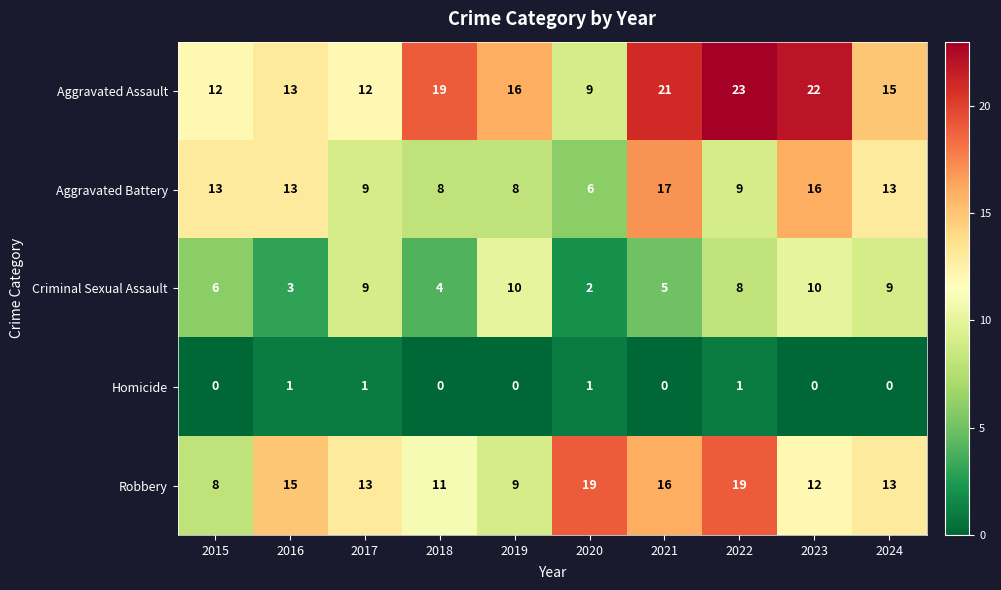

What is the sum of all Aggravated Battery values?

112